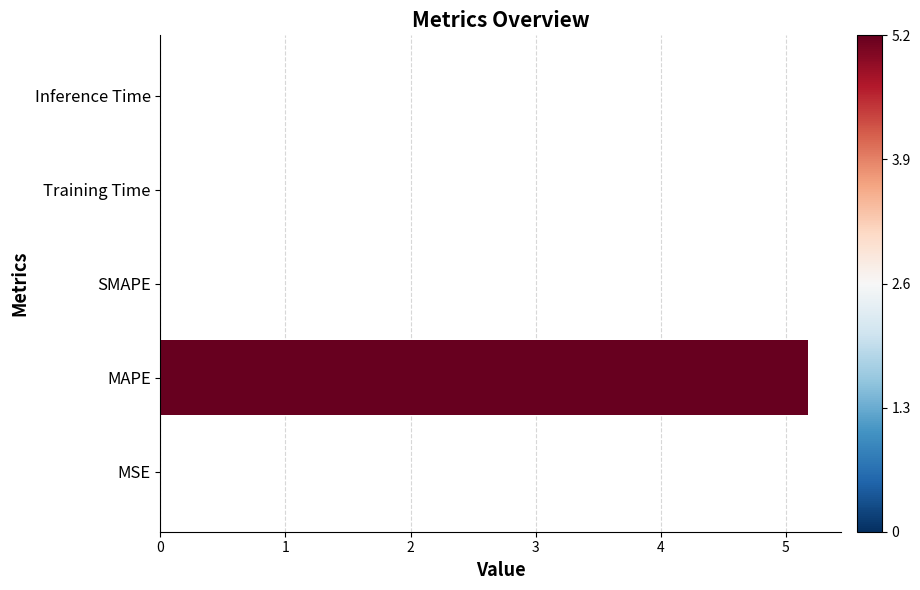

Which has a higher value, MAPE or Inference Time?

MAPE